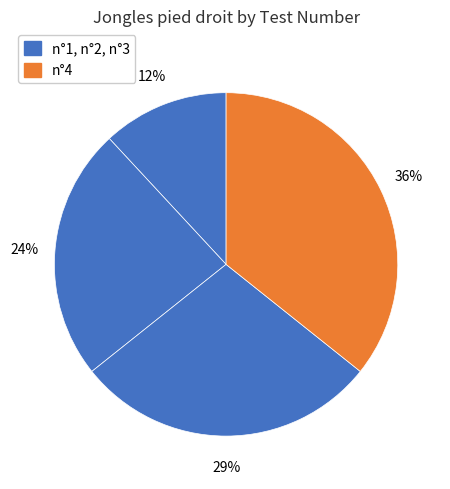

What is the largest slice in the pie chart?

n°4